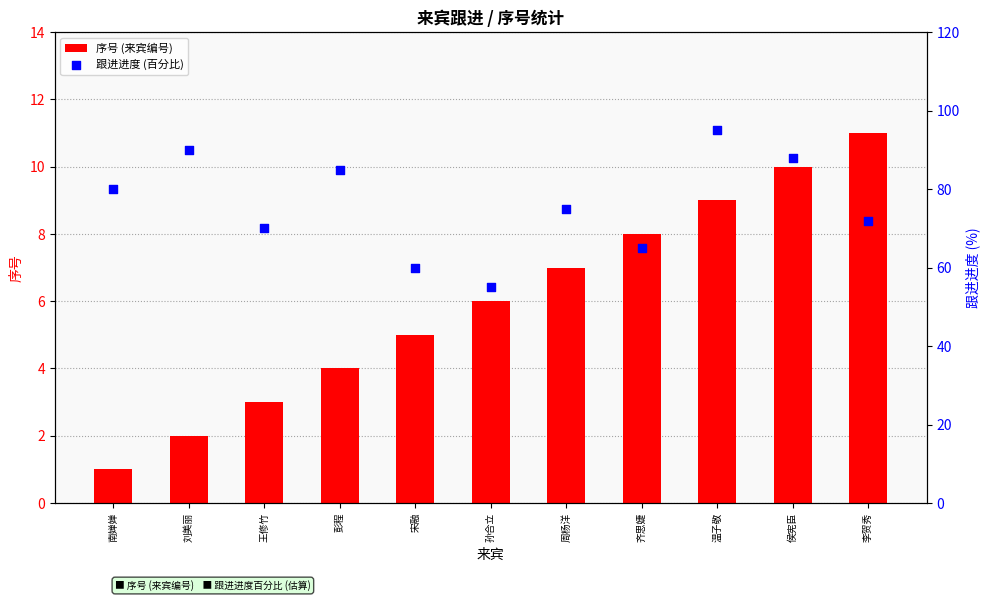

At how many categories does at least one series exceed 1?

11